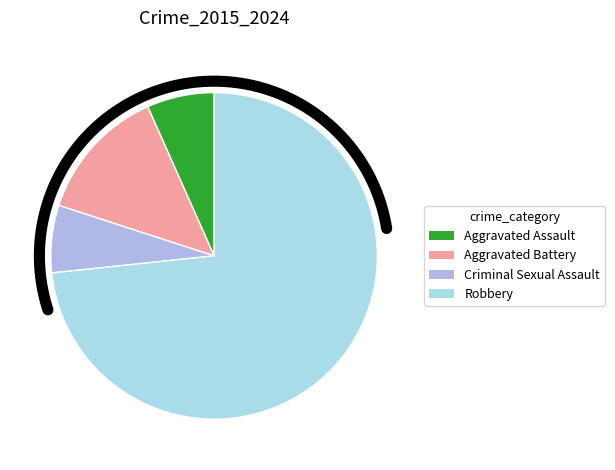

Which has a higher value, Aggravated Battery or Criminal Sexual Assault?

Aggravated Battery